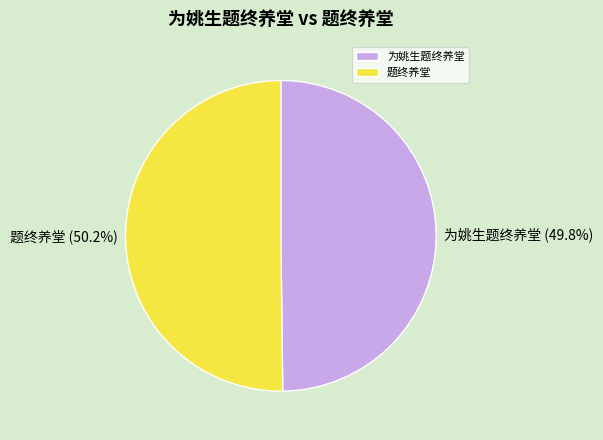

Is there a majority slice in this chart?

Yes